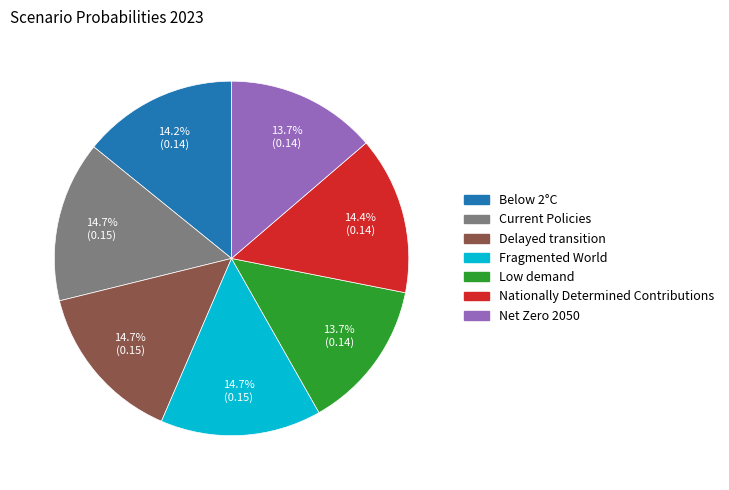

How many segments does this pie chart have?

7